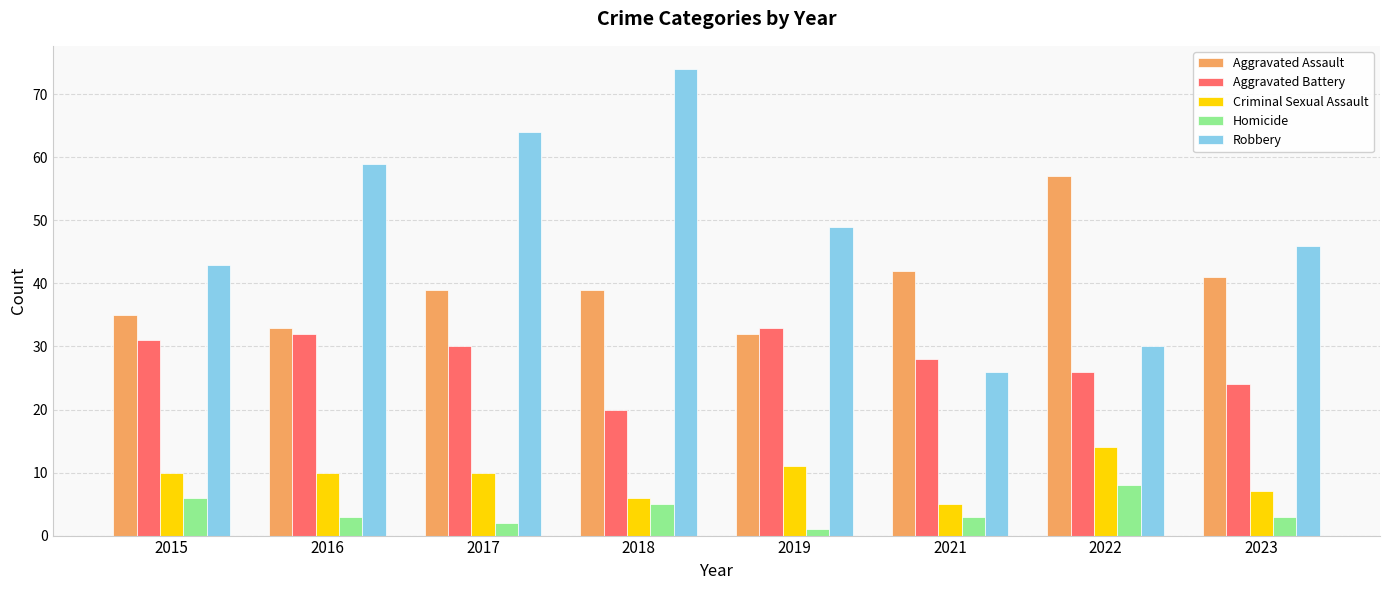

Is the value of Aggravated Battery at 2016 greater than the value of Robbery at 2022?

Yes